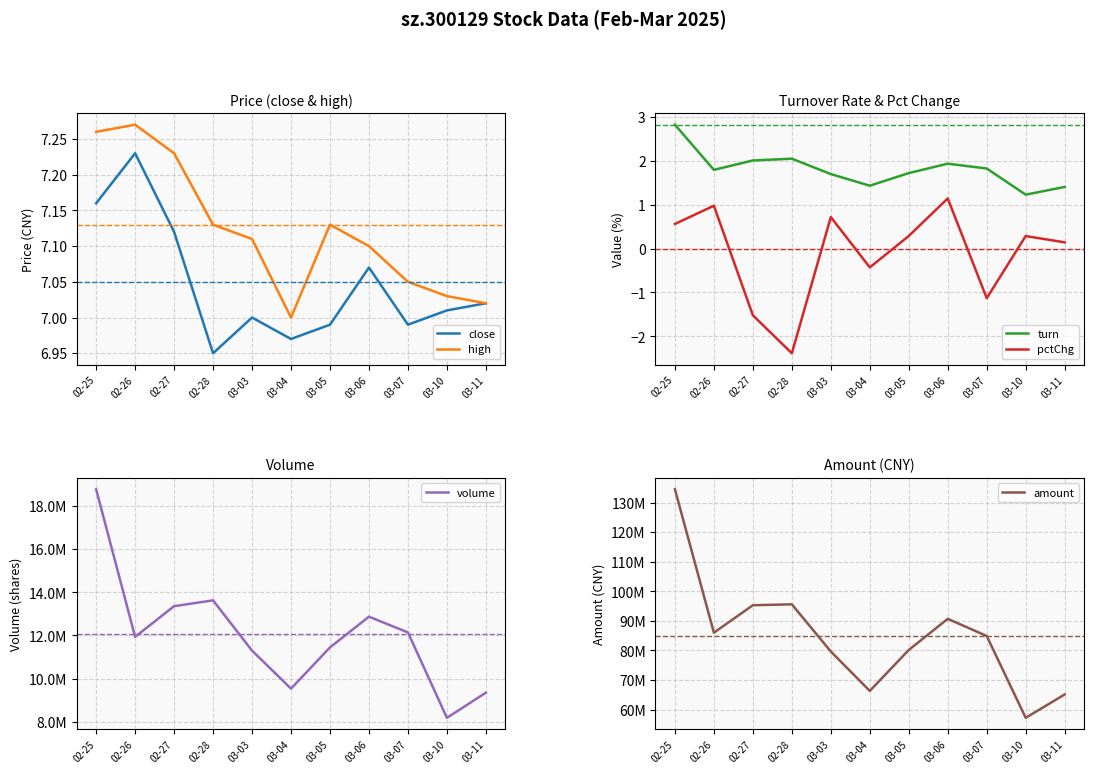

How many lines are shown in the chart?

6